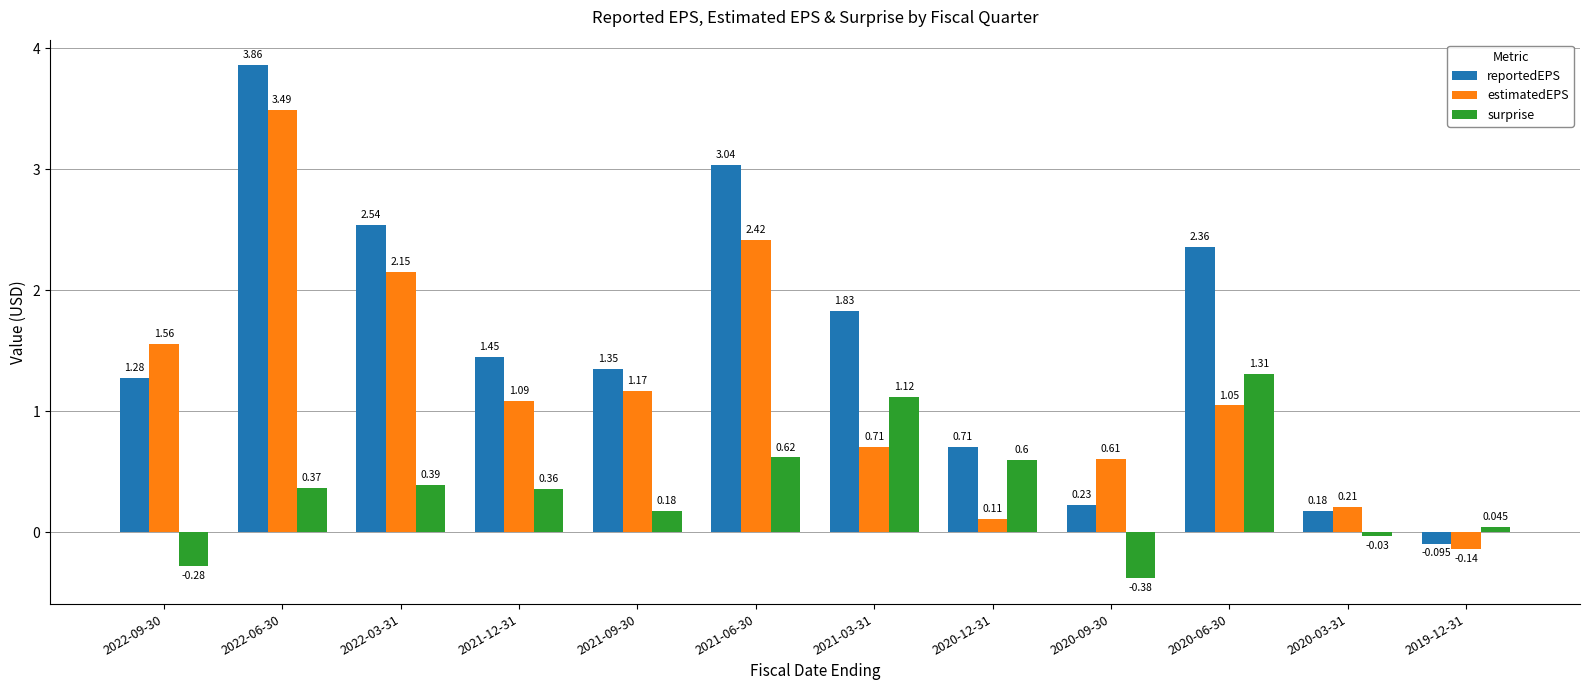

Are the bars horizontal?

No